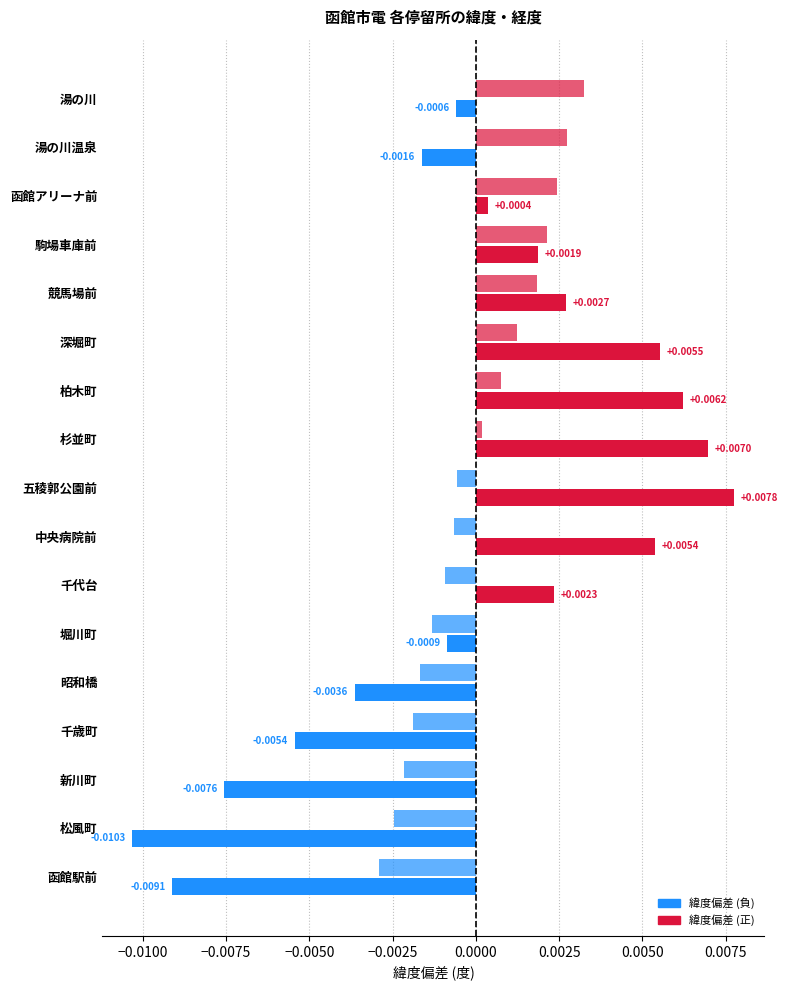

How many data points does each series have?

17